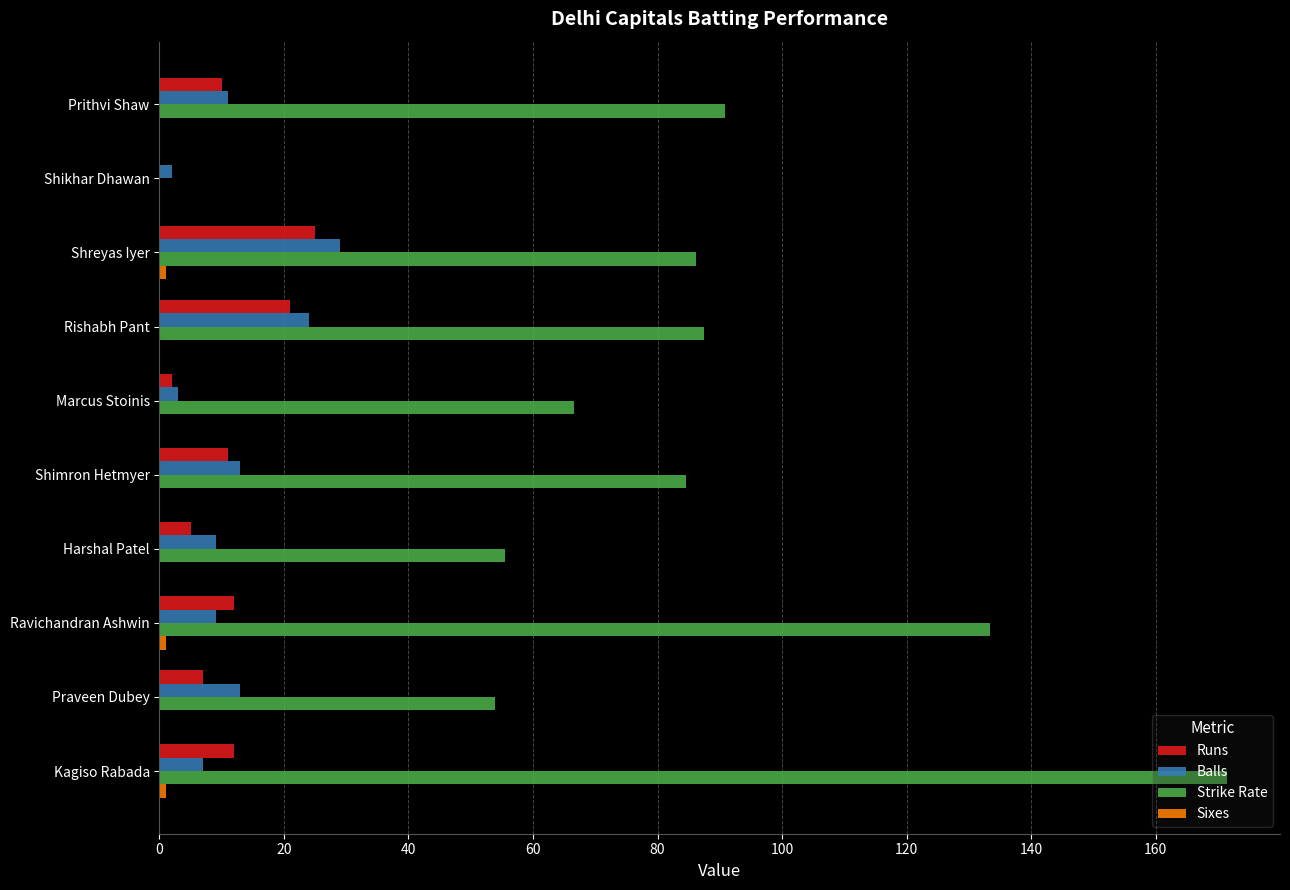

What is the greatest value displayed?

171.4